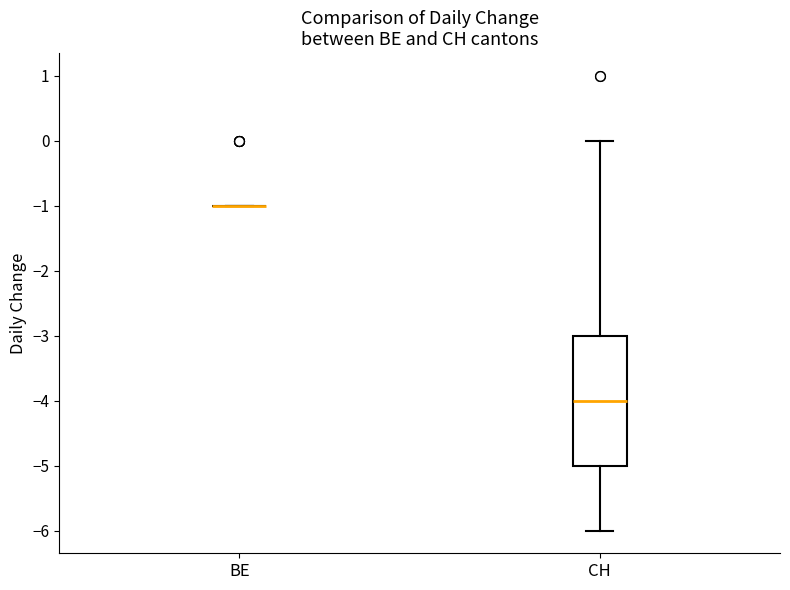

Which box is the tallest, from its lower edge to its upper edge?

CH